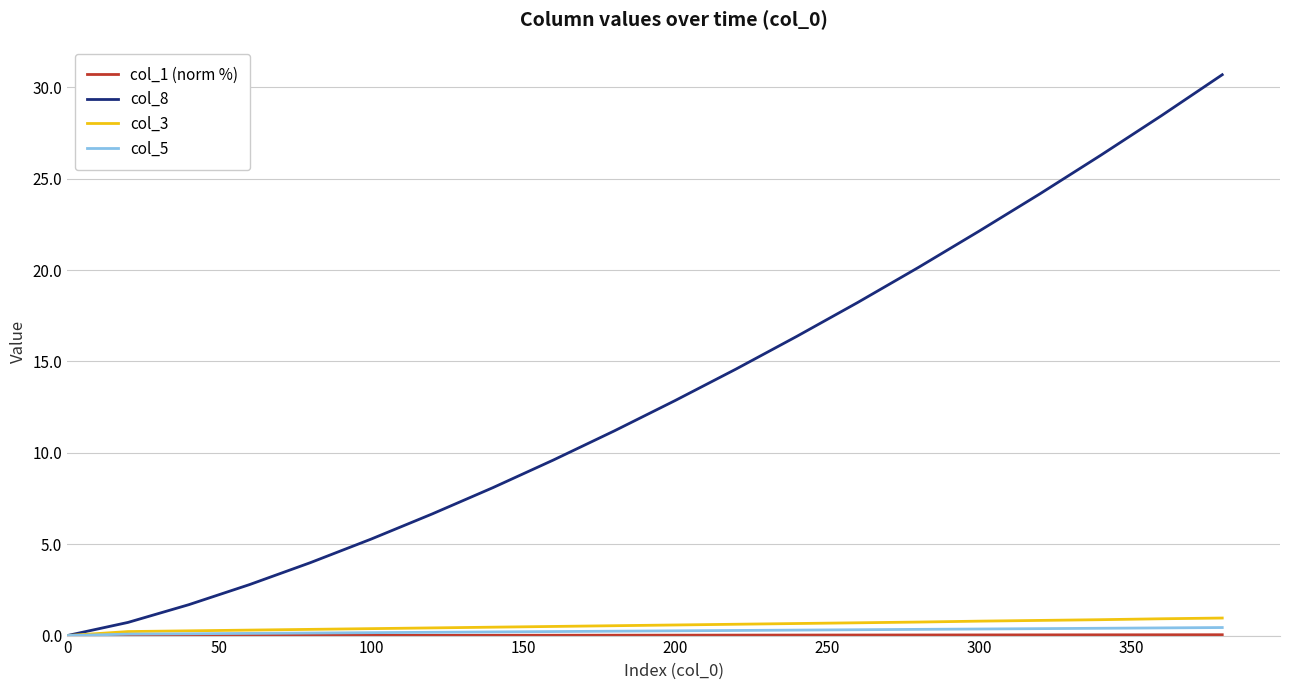

Which series has the largest total across all categories?

col_8